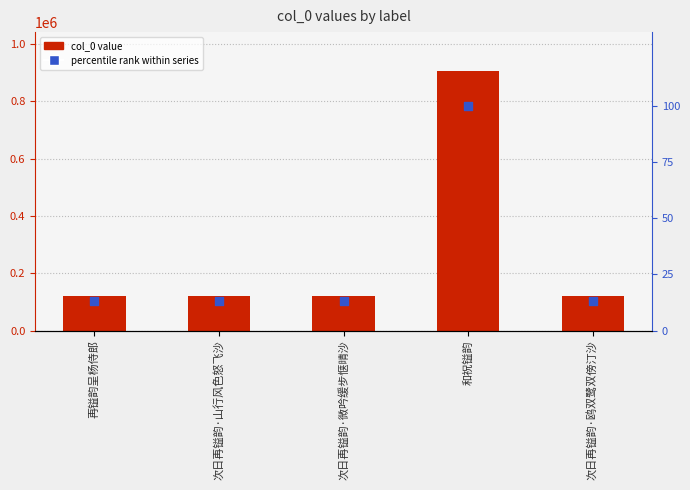

Which series reaches the minimum Y coordinate?

percentile rank